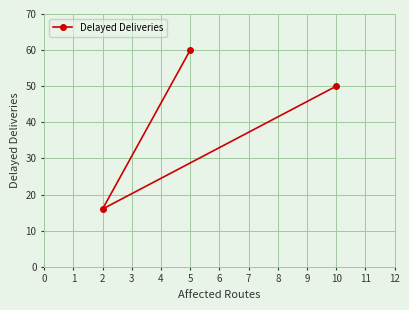

Reading right to left, what are all the values shown in this chart?

10=50	5=60	2=16